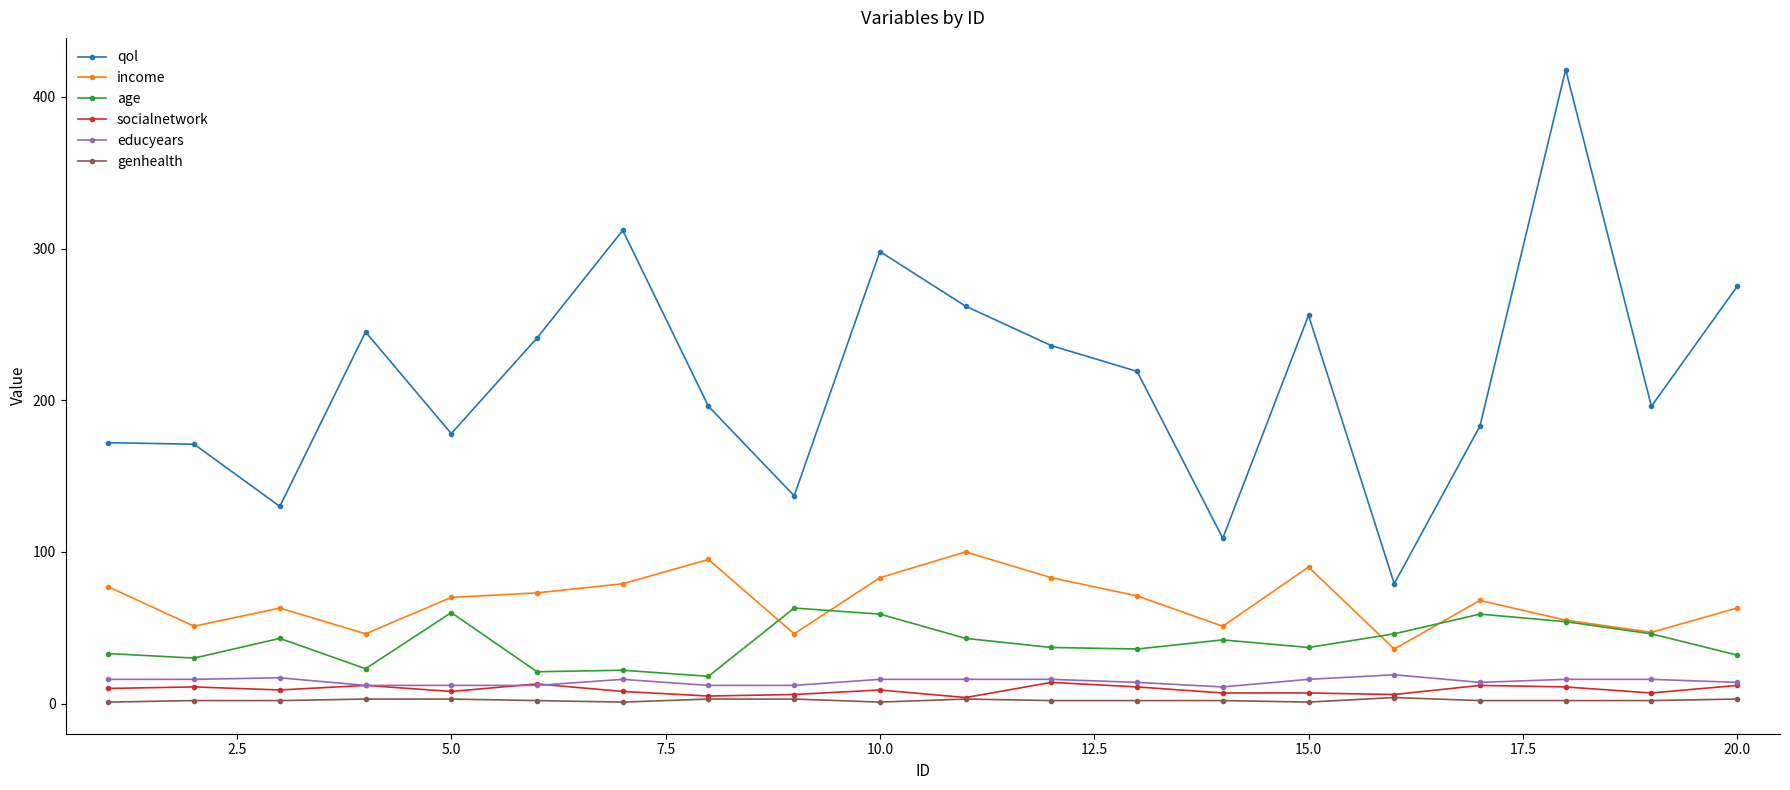

How many data points does each series have?

20